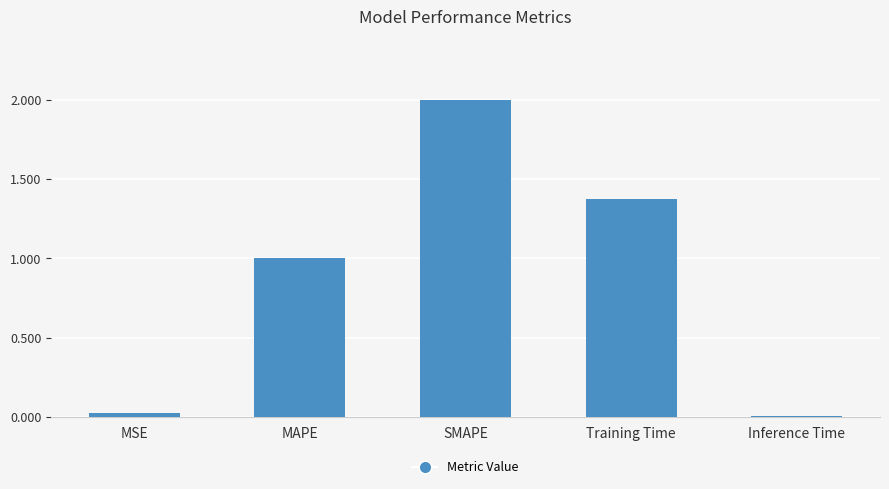

What is the approximate value at MAPE?

1.0